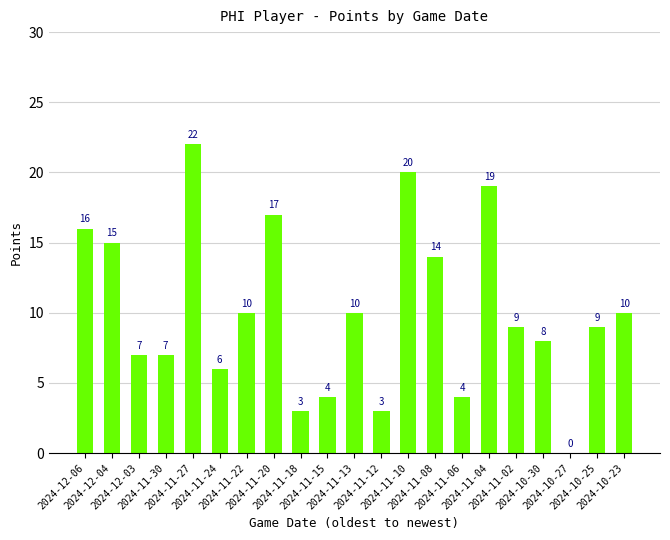

Reading right to left, transcribe all the data shown in this chart.

10	9	0	8	9	19	4	14	20	3	10	4	3	17	10	6	22	7	7	15	16